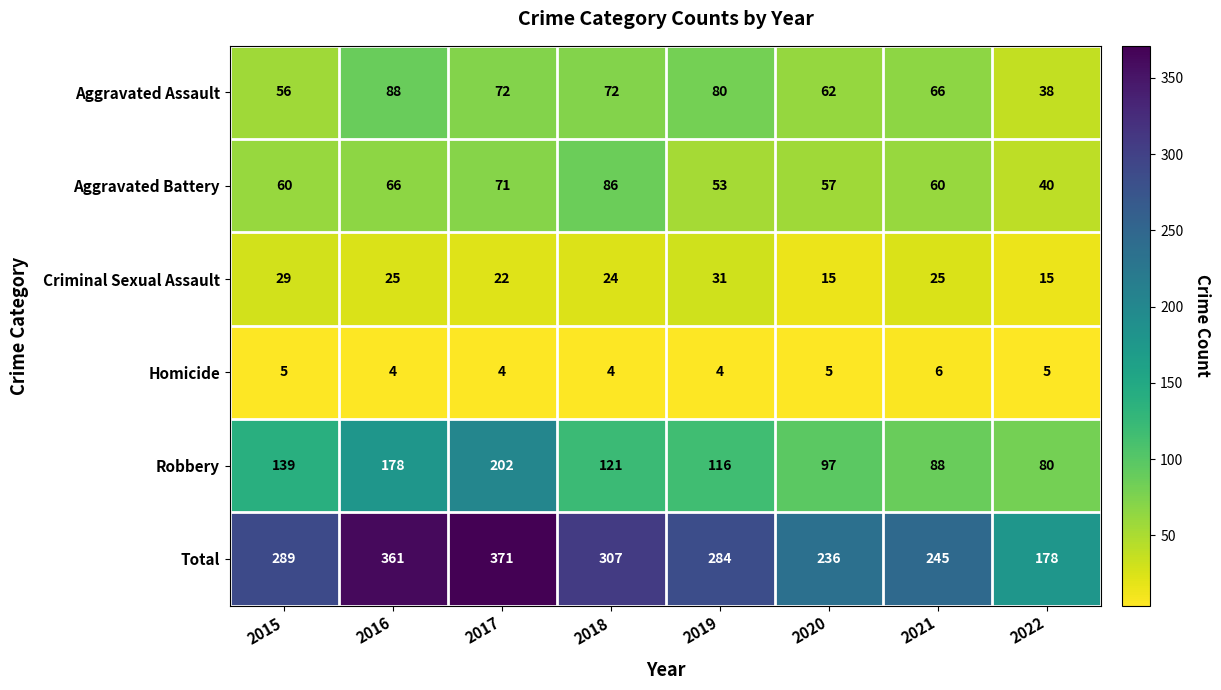

Rank the series by their maximum value, from lowest to highest.

Homicide, Criminal Sexual Assault, Aggravated Battery, Aggravated Assault, Robbery, Total